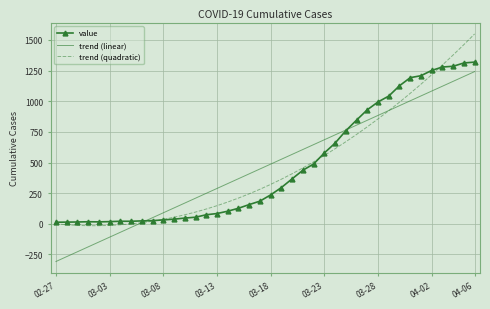

Which series has the widest spread of values?

trend (quadratic)